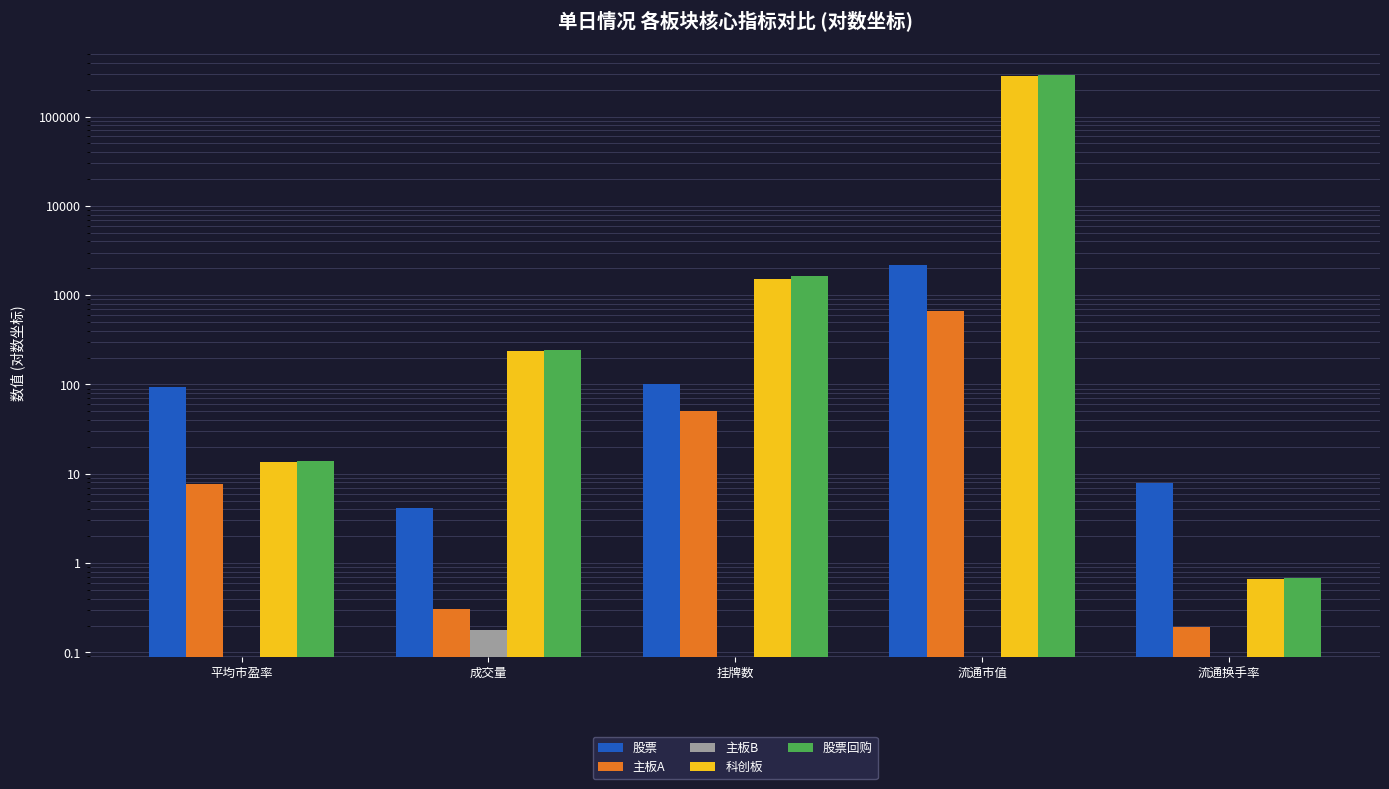

Reading right to left, extract all data points from this chart.

股票: 流通换手率=7.9	流通市值=2181.6	挂牌数=100.0	成交量=4.1	平均市盈率=93.3
主板A: 流通换手率=0.2	流通市值=668.8	挂牌数=50.0	成交量=0.3	平均市盈率=7.6
主板B: 流通换手率=0.0	流通市值=0.0	挂牌数=0.0	成交量=0.2	平均市盈率=0.0
科创板: 流通换手率=0.7	流通市值=287214.0	挂牌数=1511.0	成交量=238.1	平均市盈率=13.6
股票回购: 流通换手率=0.7	流通市值=290064.4	挂牌数=1661.0	成交量=242.7	平均市盈率=14.1